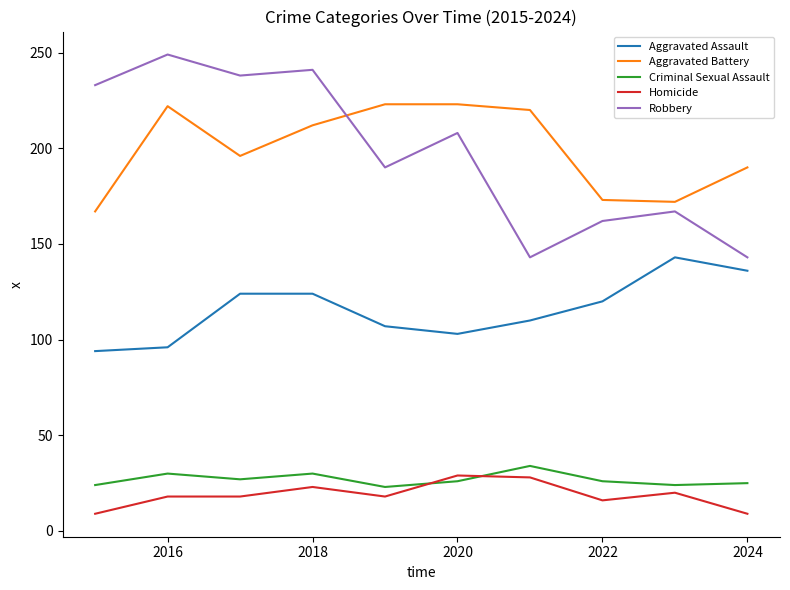

What are all the series names shown in the legend?

Aggravated Assault, Aggravated Battery, Criminal Sexual Assault, Homicide, Robbery